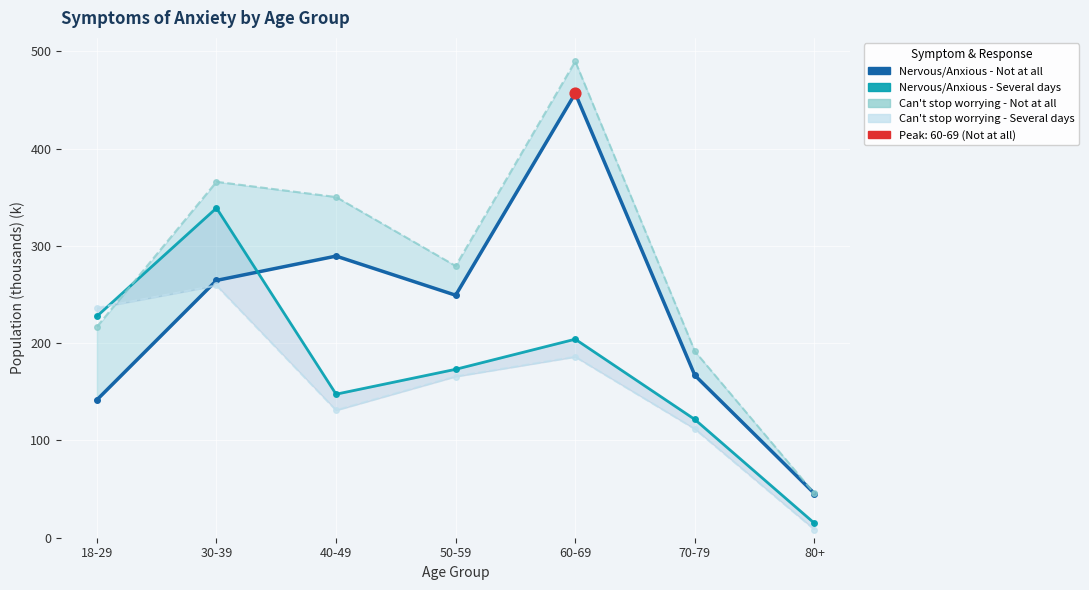

What are all the series names shown in the legend?

Nervous/Anxious - Not at all, Nervous/Anxious - Several days, Can't stop worrying - Not at all, Can't stop worrying - Several days